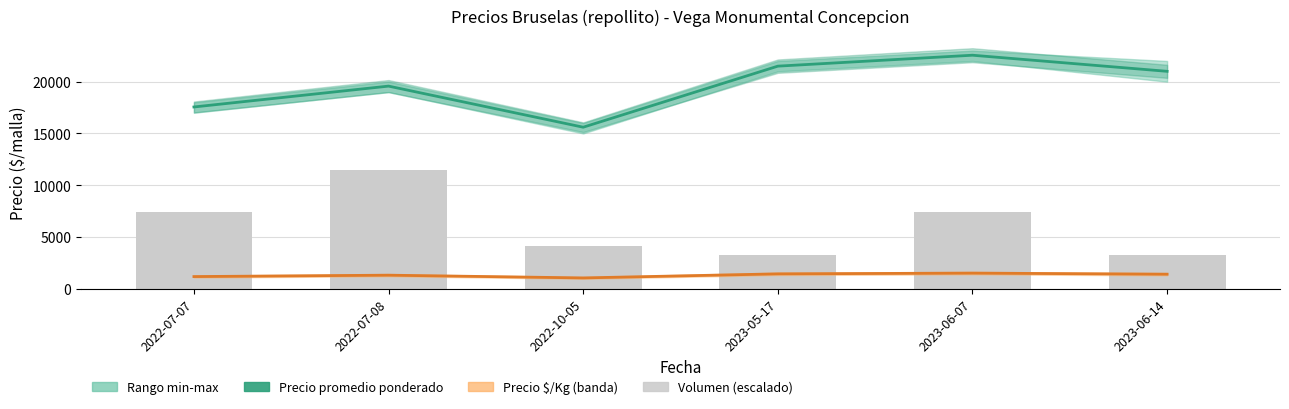

What is the label of the 1st bar from the left?

2022-07-07